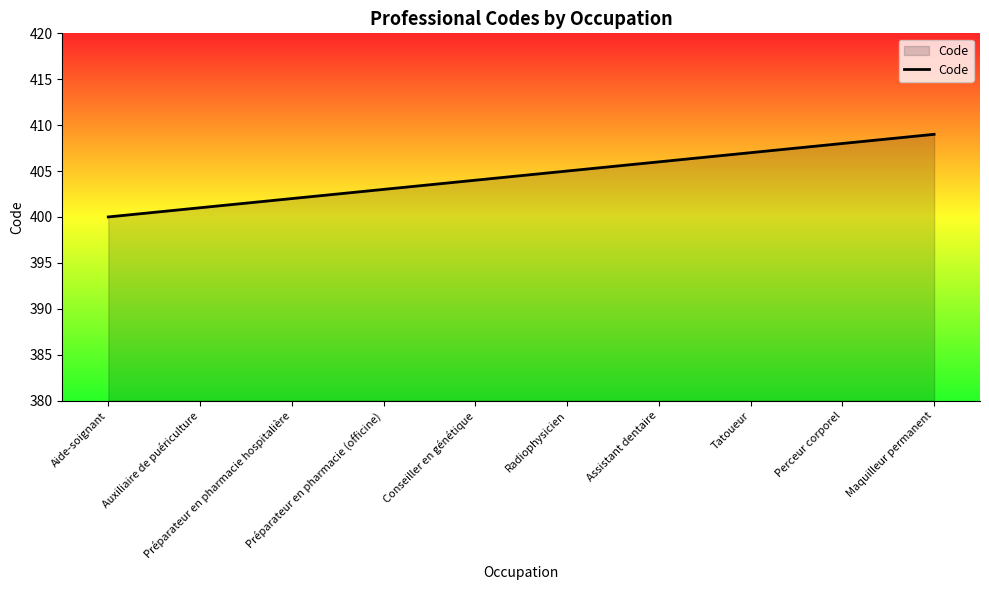

What is the change in value from Auxiliaire de puériculture to Préparateur en pharmacie (officine)?

+2